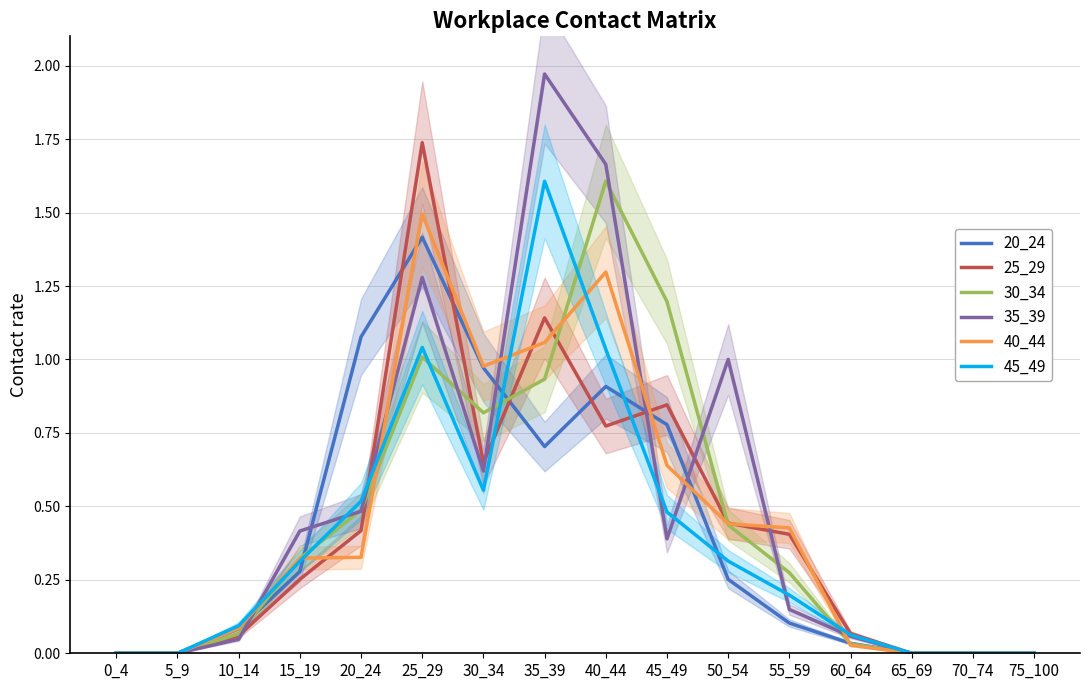

What is the greatest value displayed?

2.0